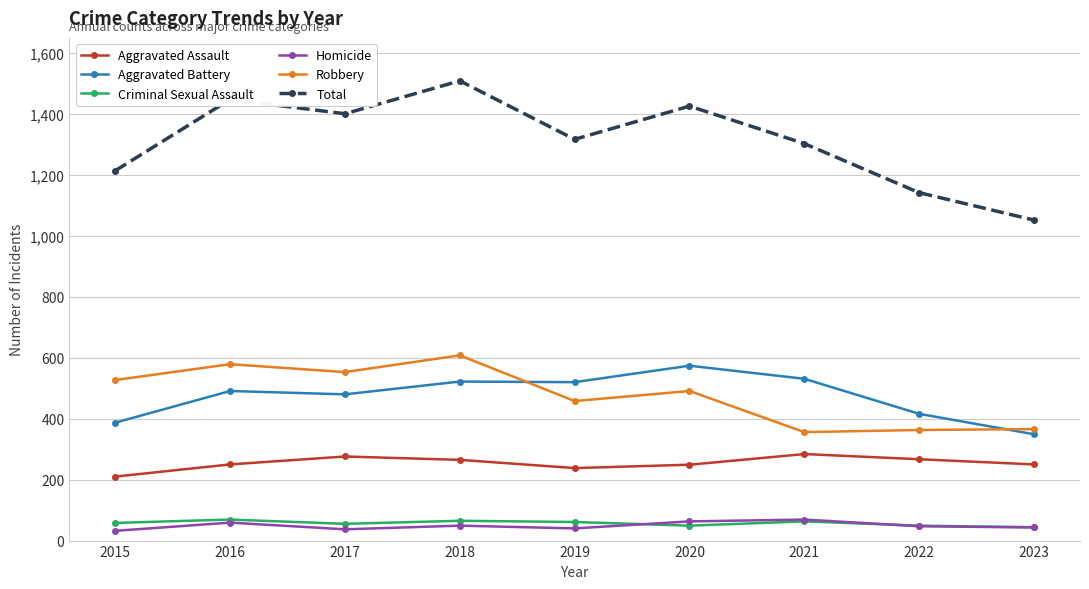

What are all the series names shown in the legend?

Aggravated Assault, Aggravated Battery, Criminal Sexual Assault, Homicide, Robbery, Total